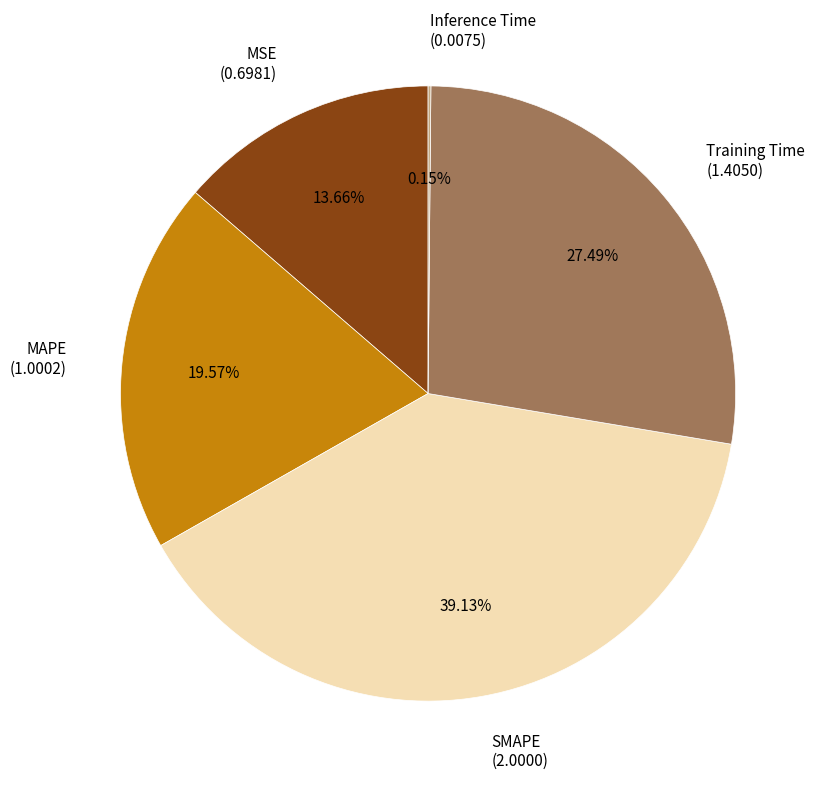

What percentage is the MAPE slice, to the nearest percent?

20%